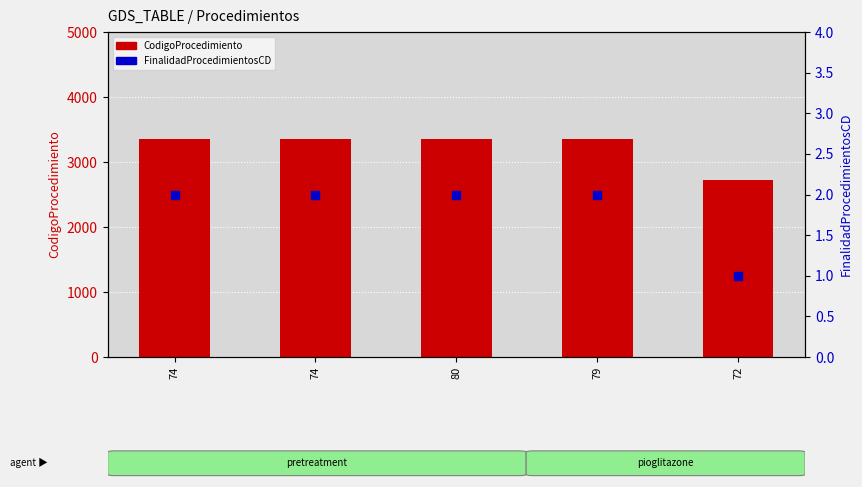

At which category is the sum across all series the highest?

74